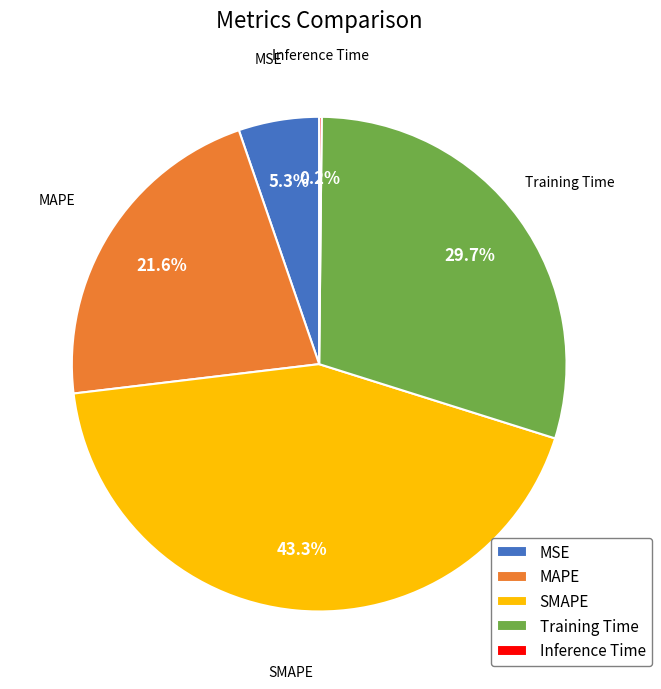

The MAPE slice represents 27% of the pie. True or false?

False